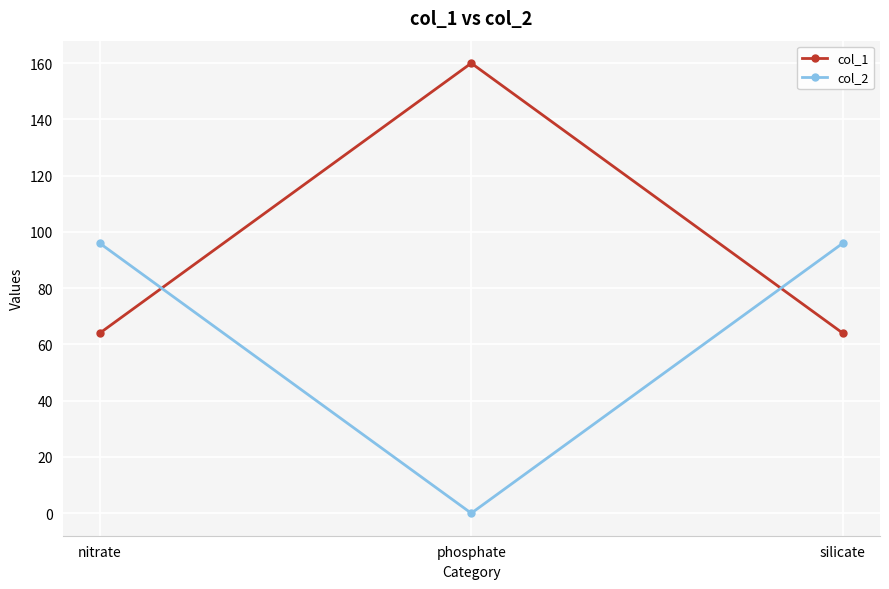

Is it true that col_1 equals 78 at phosphate?

False